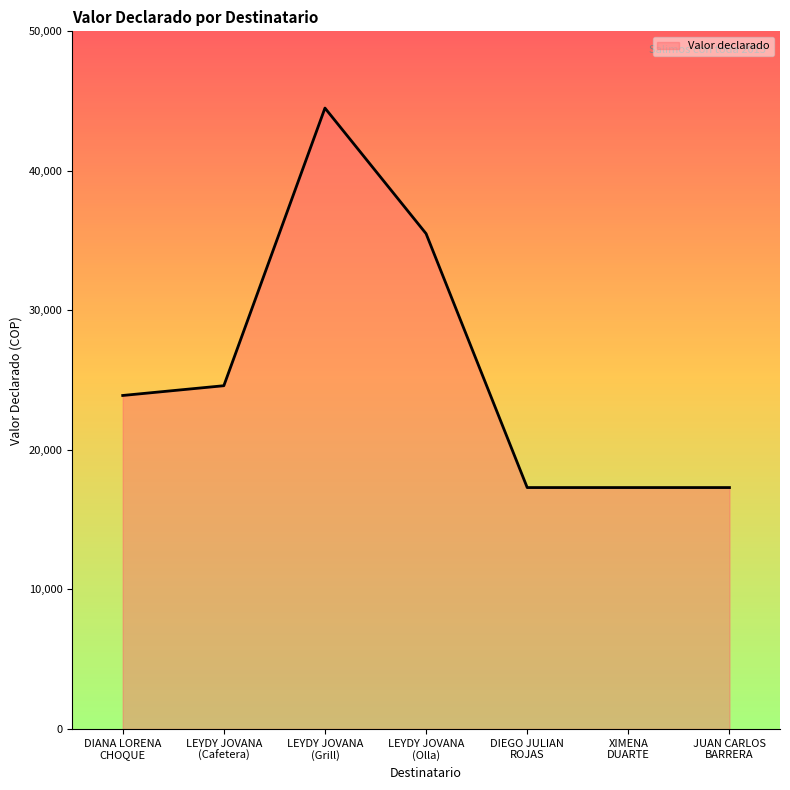

True or false: the data has more than 0 interior local peaks.

True